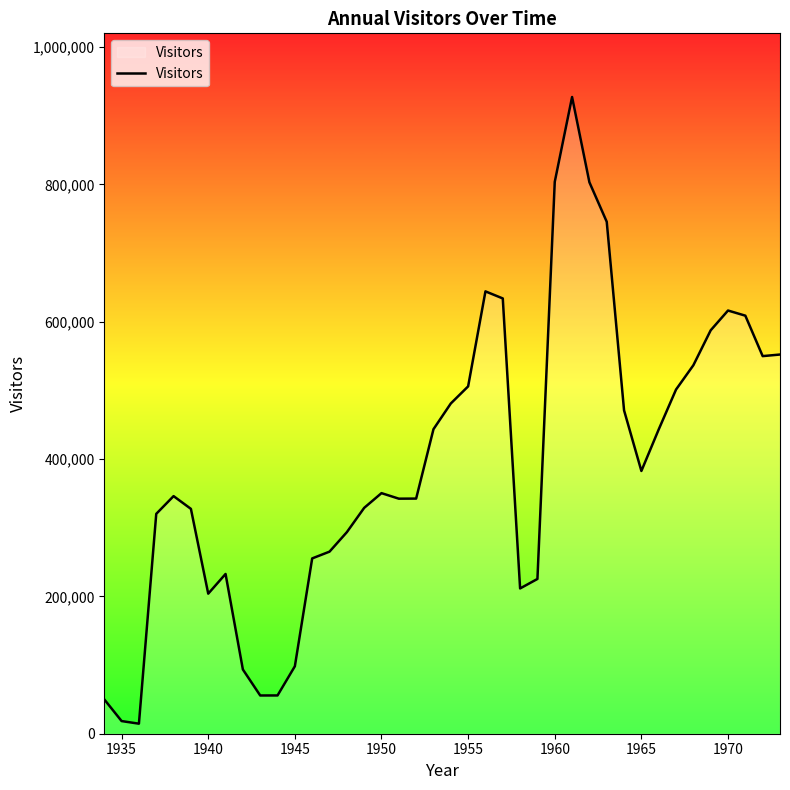

How many interior local peaks (higher than both neighbors) does the data have?

6